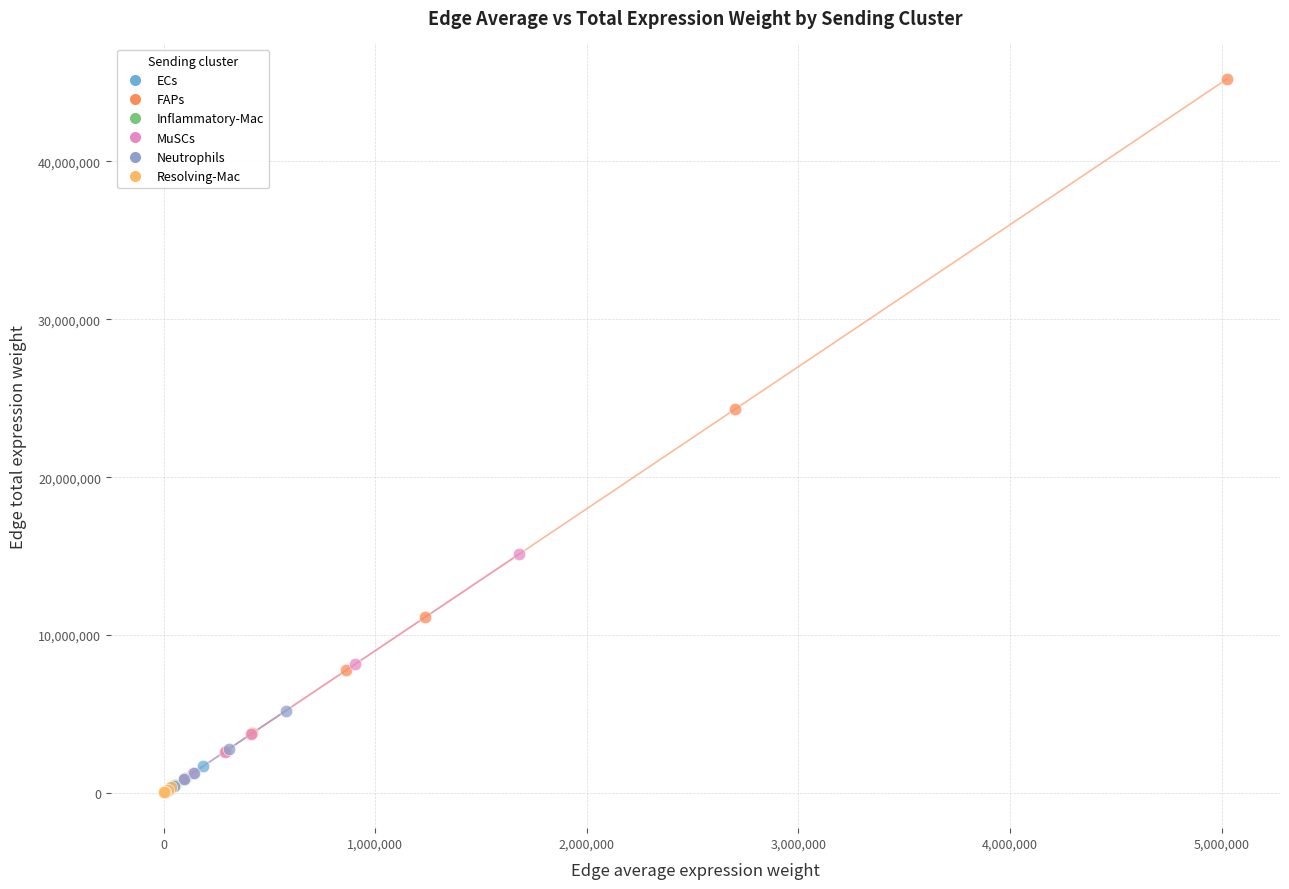

Which series reaches the maximum Y coordinate?

FAPs